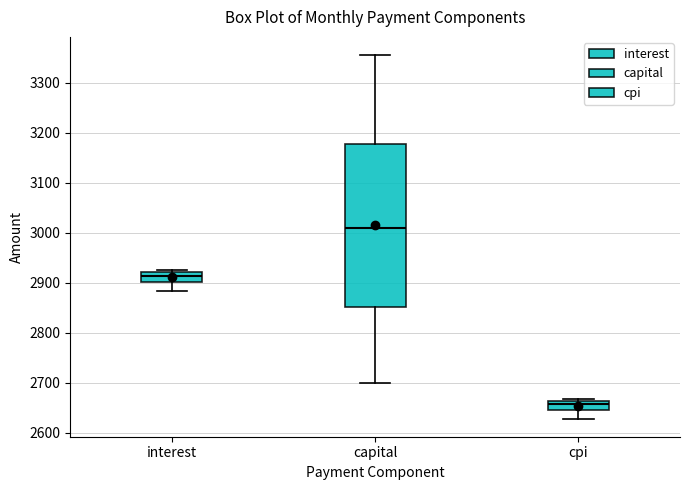

Where is the lower edge of the box for capital on the y-axis? The values are not printed on the chart, so give them approximately, as read against the axis.

2850